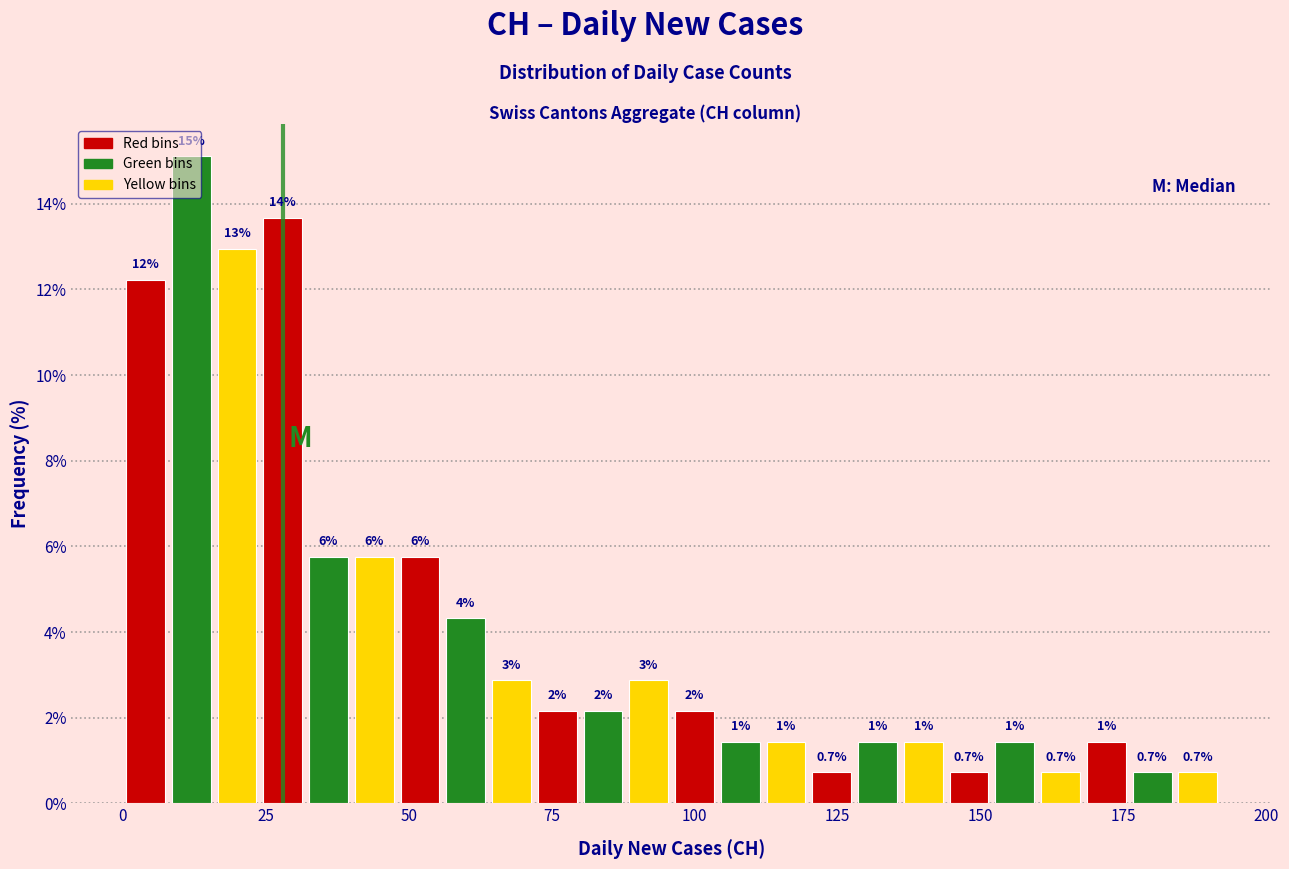

Read against the x-axis, roughly where is the centre of the tallest bar?

10